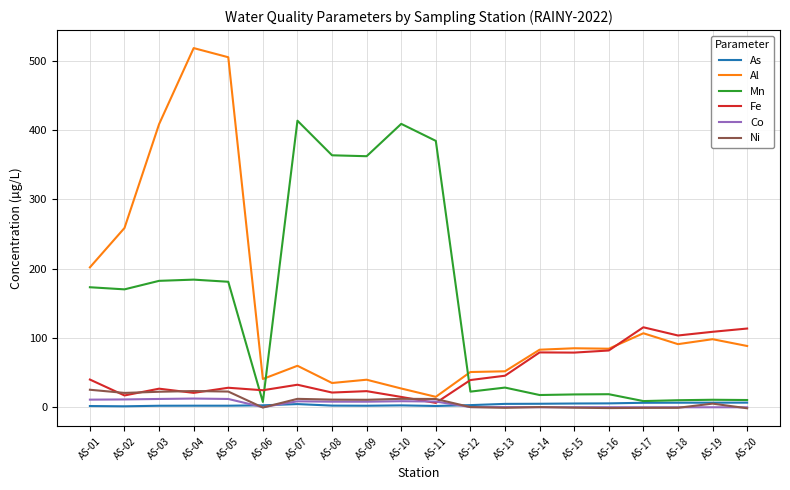

At how many categories does at least one series exceed 450?

2